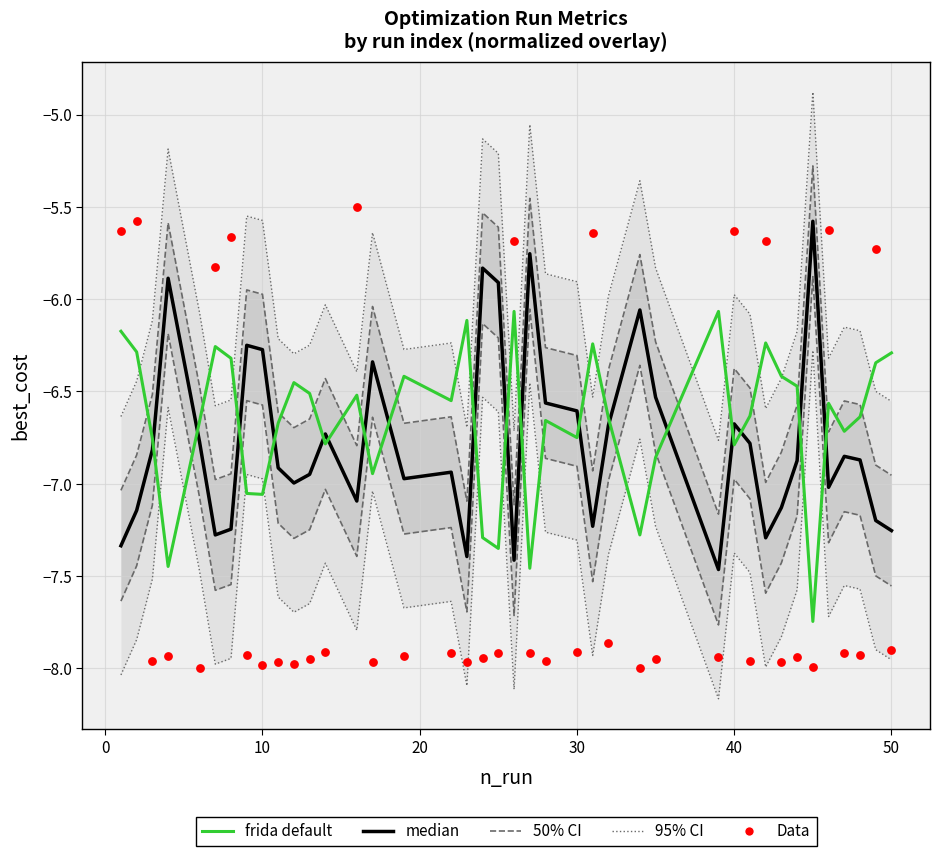

Which series contains the lowest Y value?

95% CI